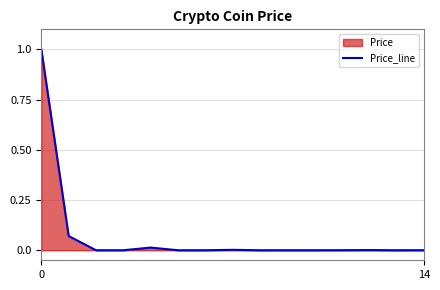

Count the number of data series in this chart.

1